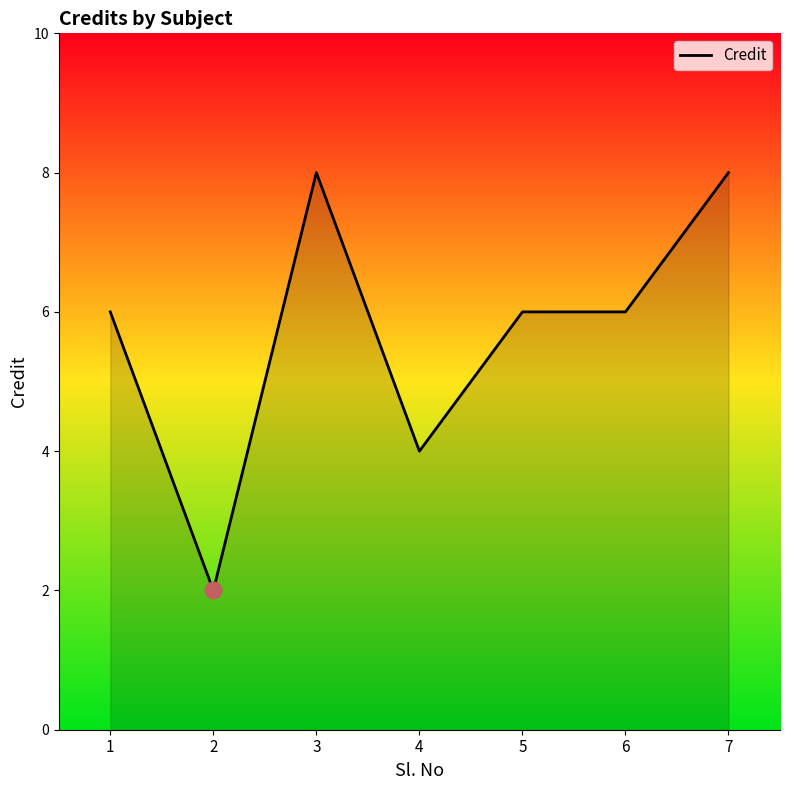

Read the value at 1.

6